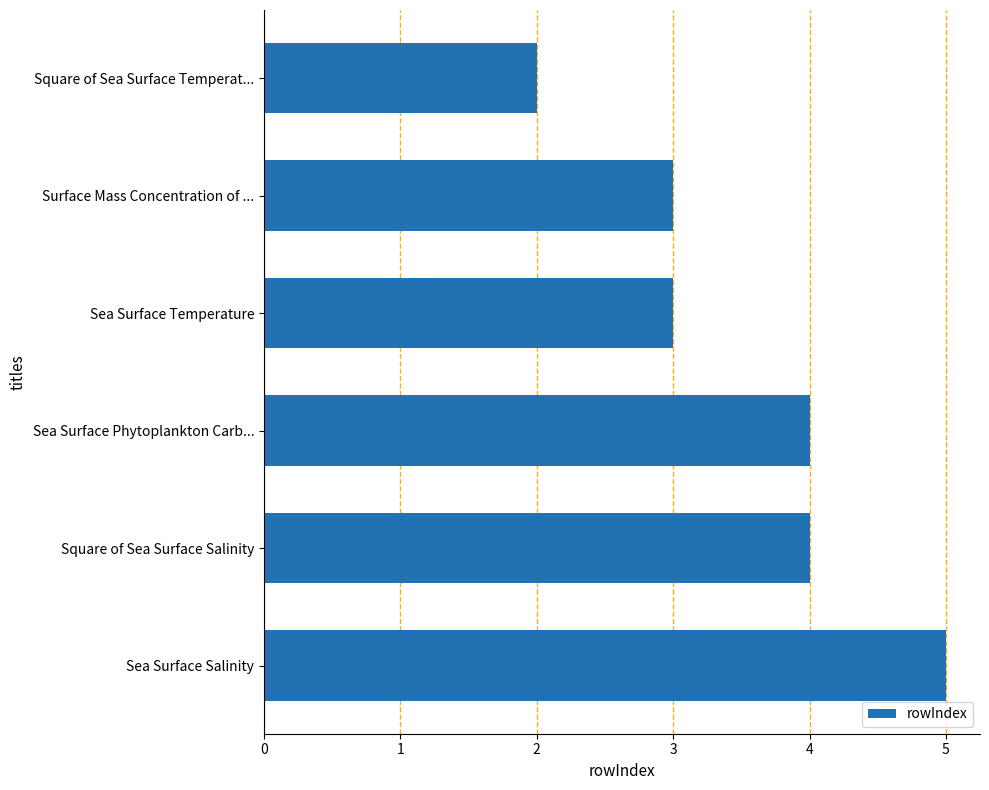

What is the difference between the values at Sea Surface Salinity and Square of Sea Surface Temperat...?

3